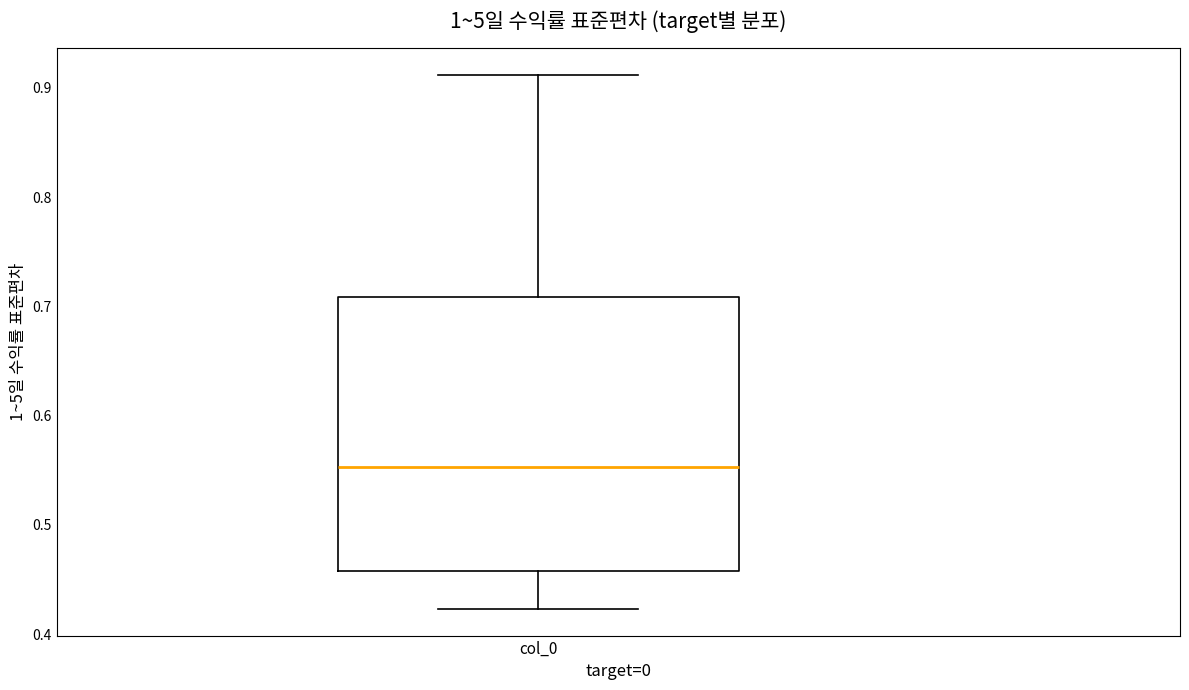

Read this box plot against the y-axis: the position of the median line, the range covered by the box, and the ends of both whiskers. The values are not printed on the chart, so give them approximately, as read against the axis.

median 0.55, box 0.46 to 0.71, whiskers 0.42 to 0.91